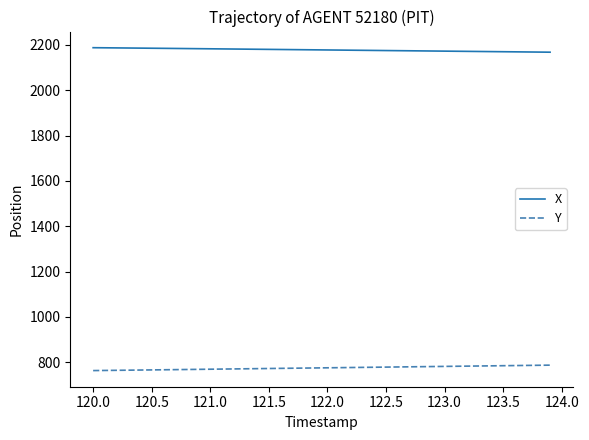

What is the lowest value of the Y series?

763.4